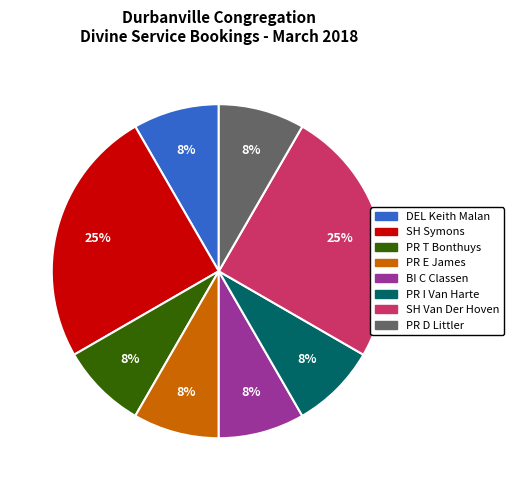

Is the sum of BI C Classen and DEL Keith Malan greater than half?

No